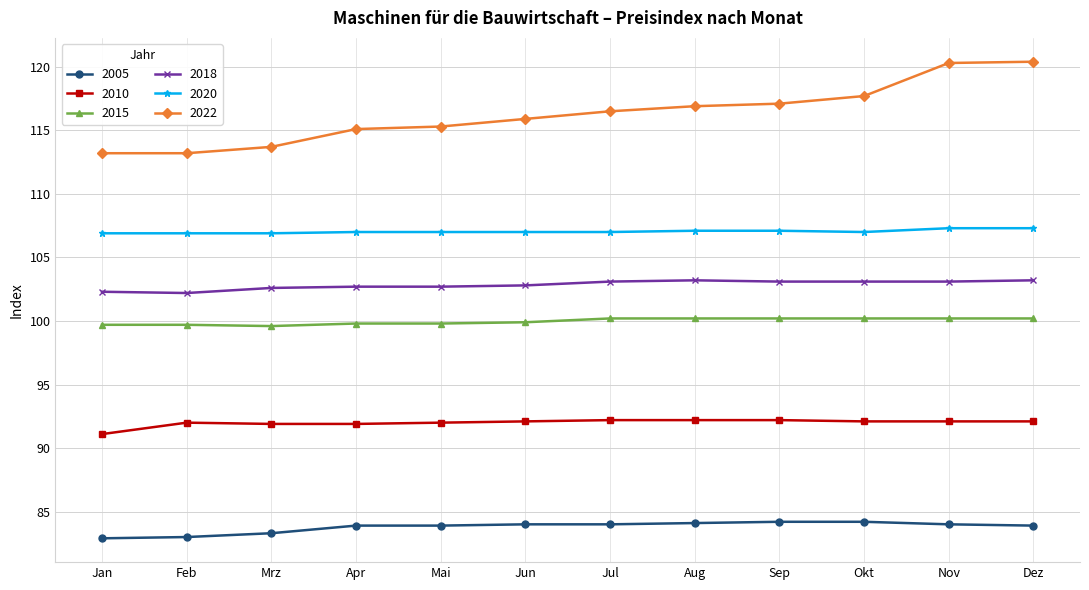

True or false: 2010 and 2015 cross at least once.

False